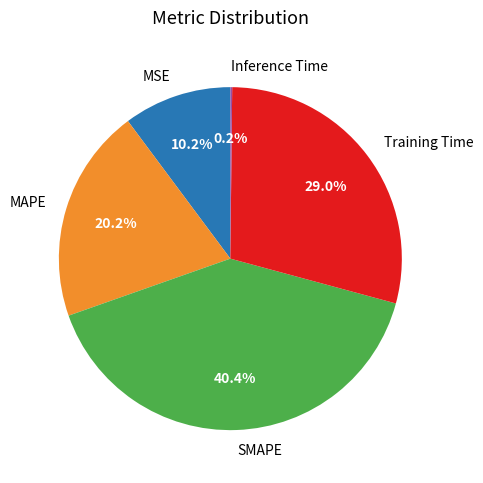

Approximately how many times larger is the value at MAPE compared to SMAPE?

0.5